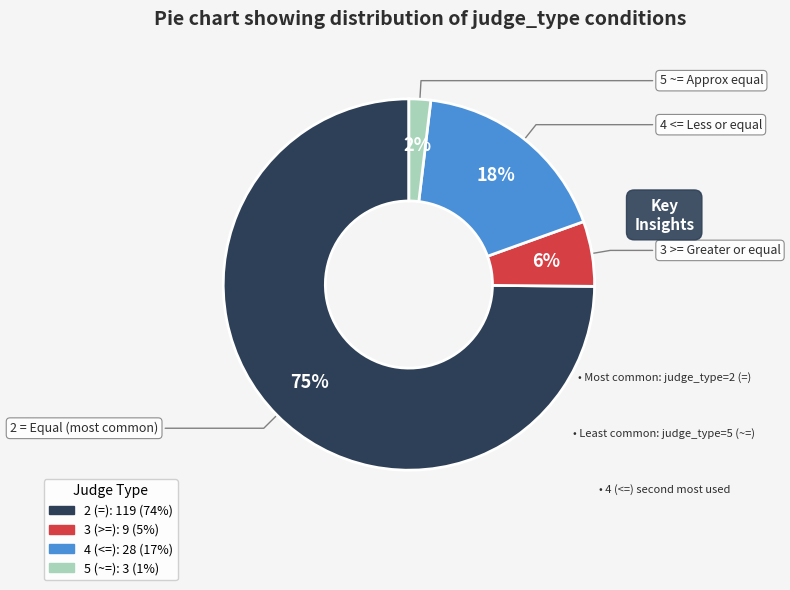

Count the number of slices in the pie.

4